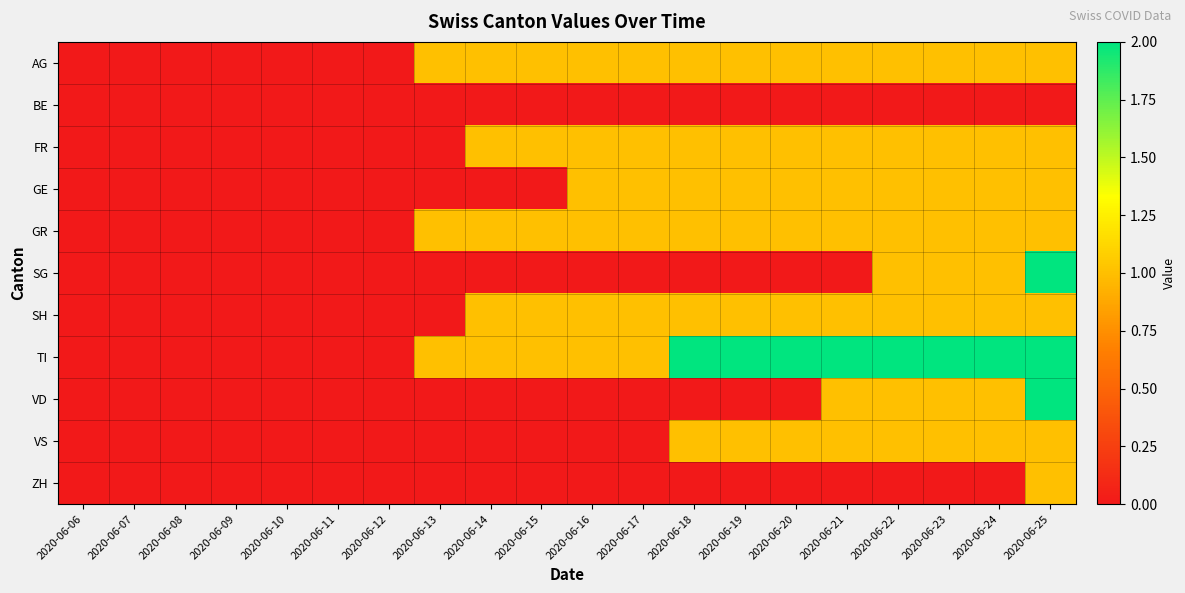

At 2020-06-15, list the series in order from largest to smallest.

AG, FR, GR, SH, TI, BE, GE, SG, VD, VS, ZH